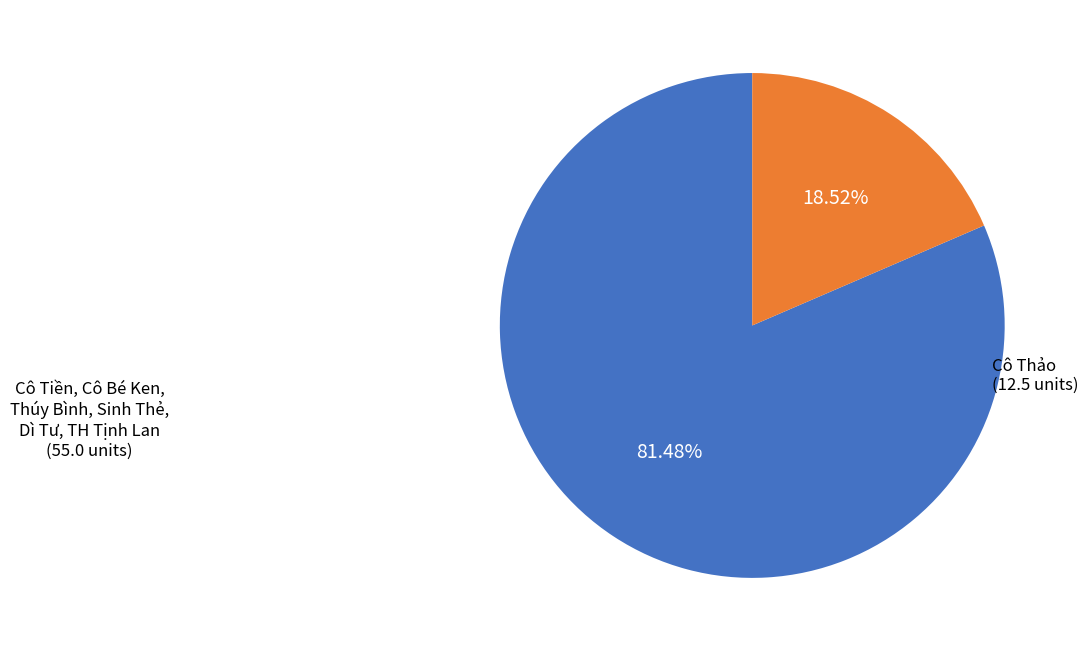

Is there any slice that represents more than half of the pie?

Yes